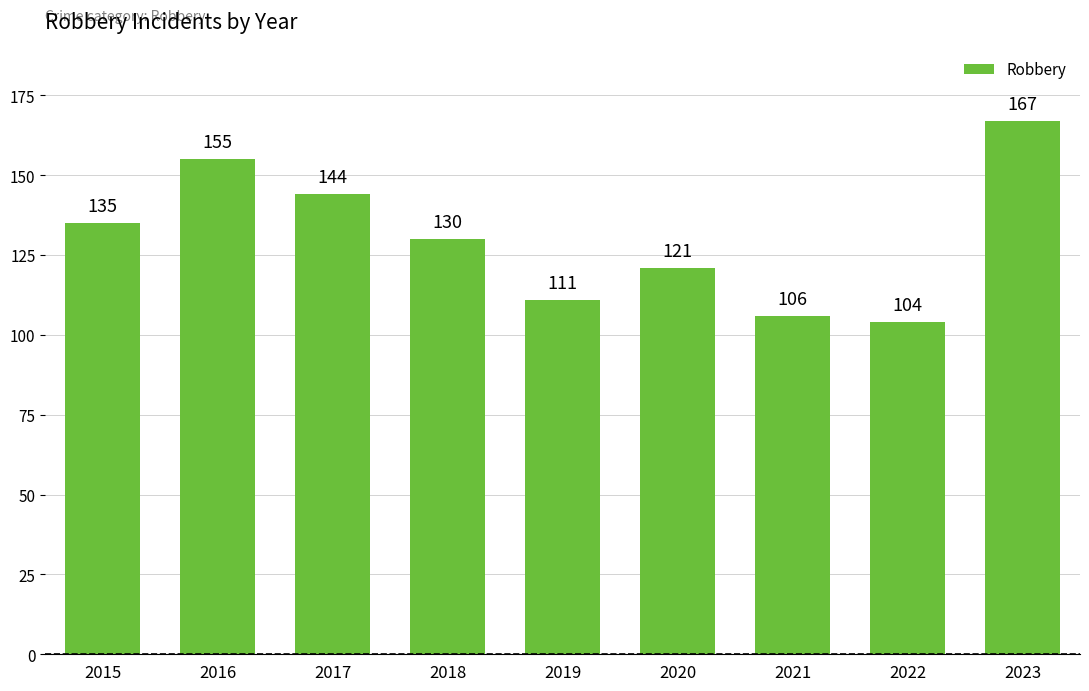

What is the maximum value shown in the chart?

167